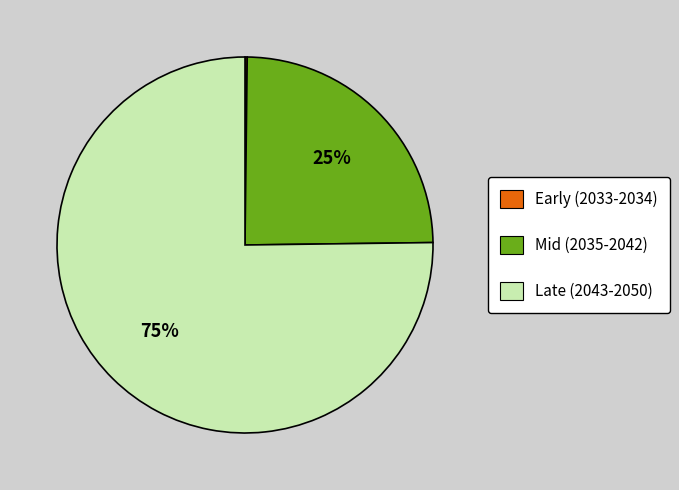

What is the largest slice in the pie chart?

Late (2043-2050)